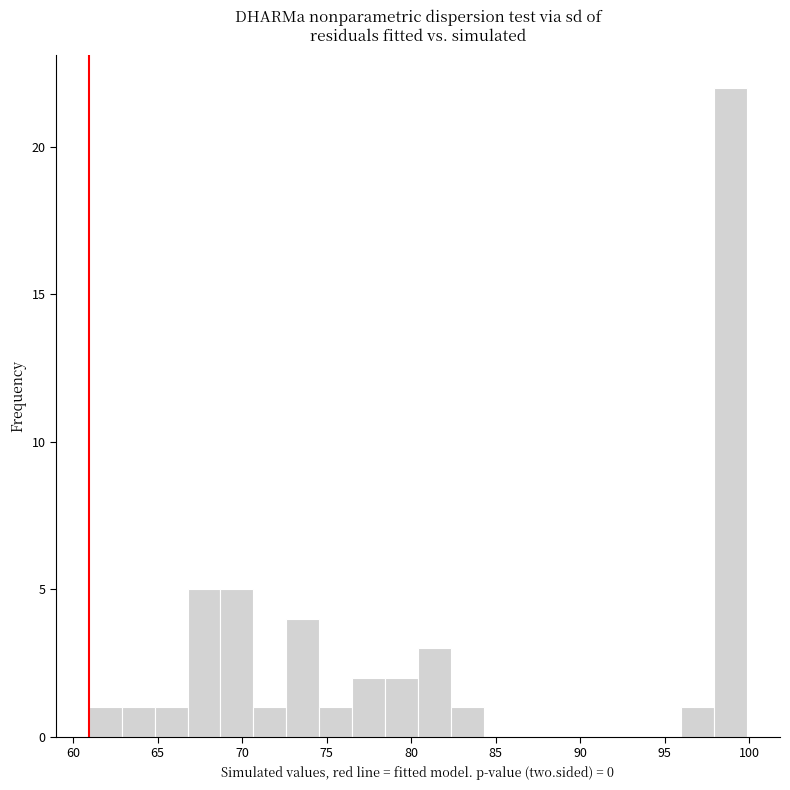

Around what value on the x-axis is the tallest bar? Give the approximate position of its centre, as read against the axis.

99.0